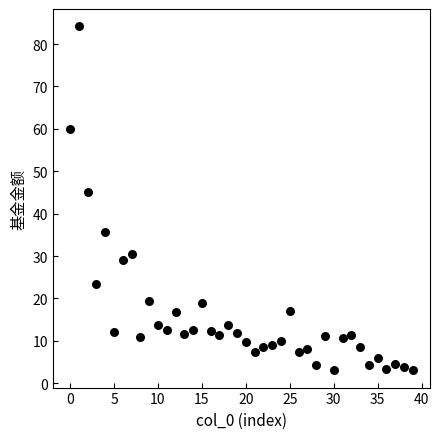

What is the range of Y values (max minus min)?

81.2